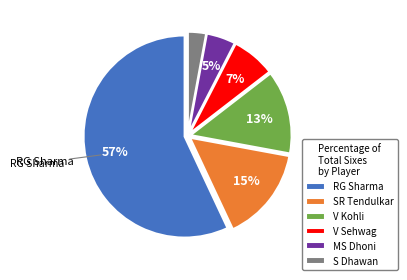

Is there any slice that represents more than half of the pie?

Yes